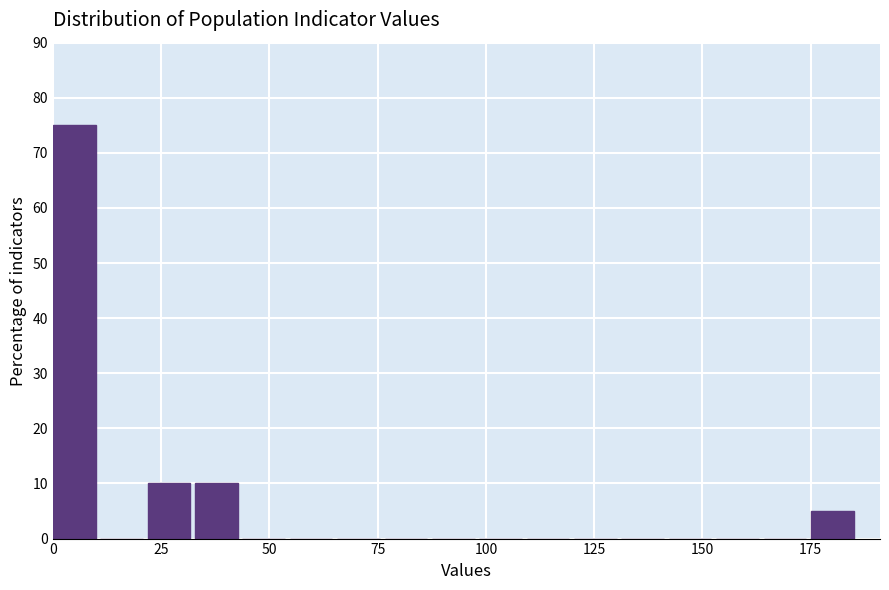

Around what value on the x-axis is the tallest bar? Give the approximate position of its centre, as read against the axis.

5